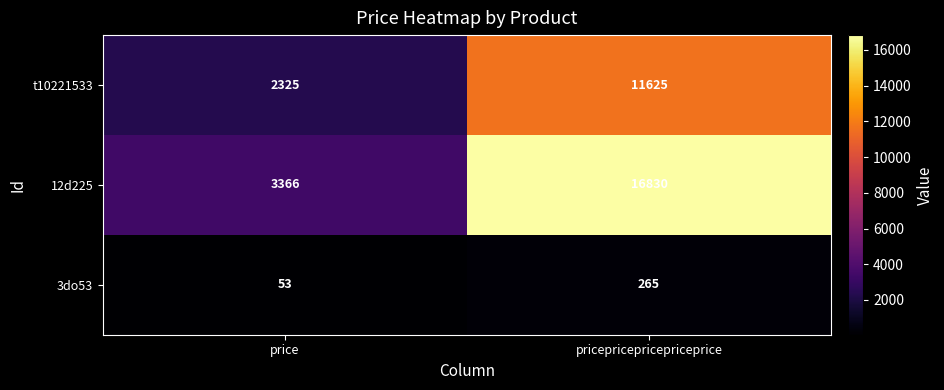

What is the sum of all t10221533 values?

13950